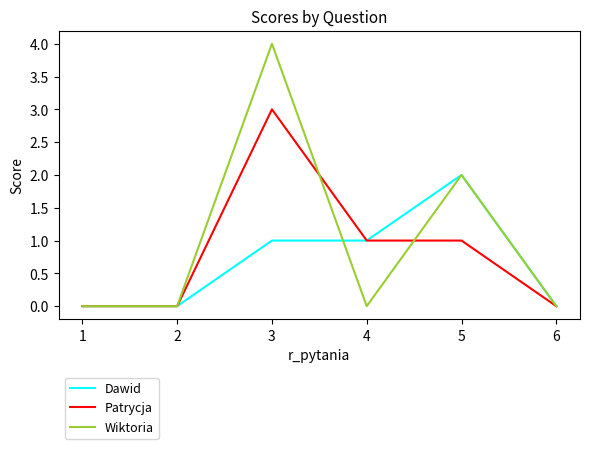

What is the difference between the highest and lowest values at 3?

3